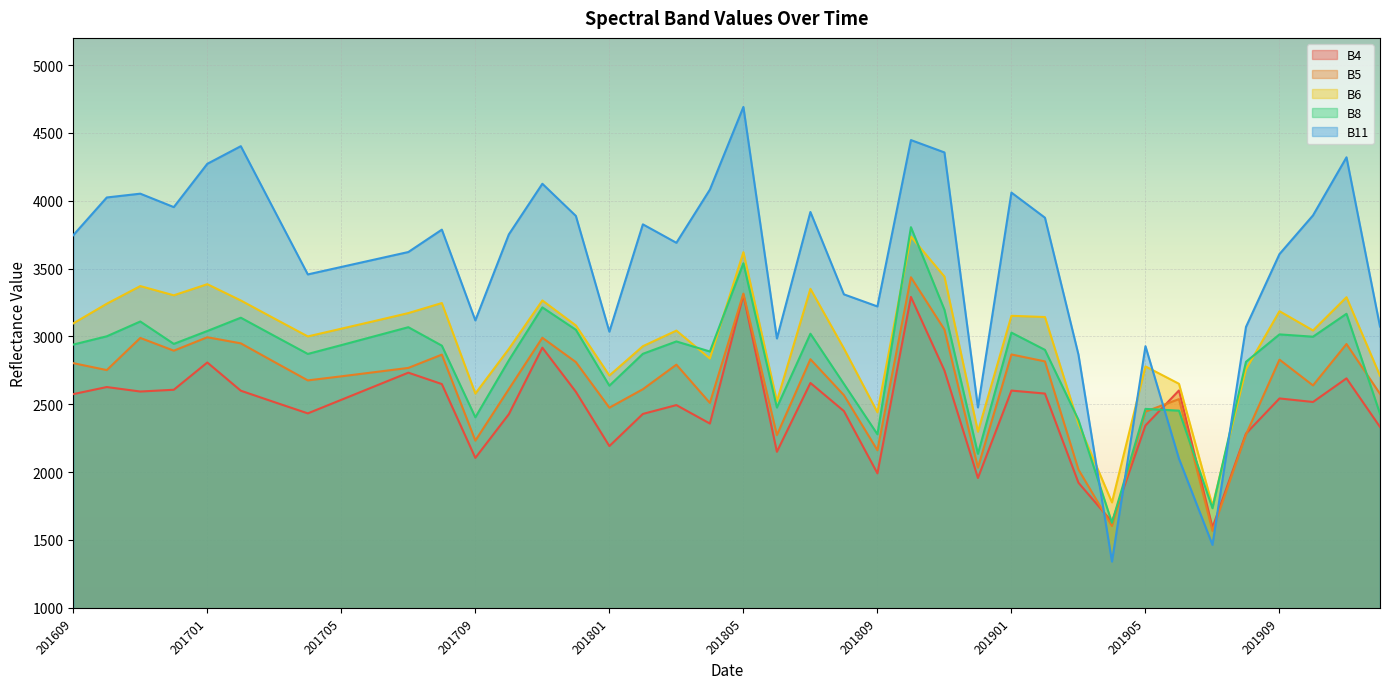

Is it true that B11 equals 3803 at 201812?

False